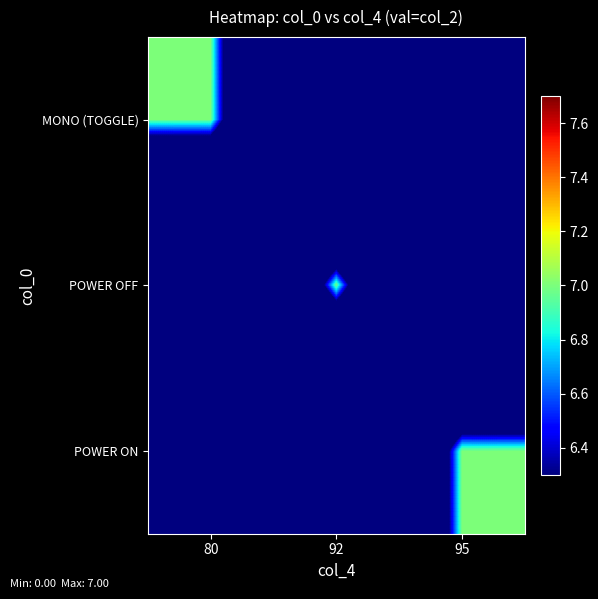

What is the total value across all series at 80?

7